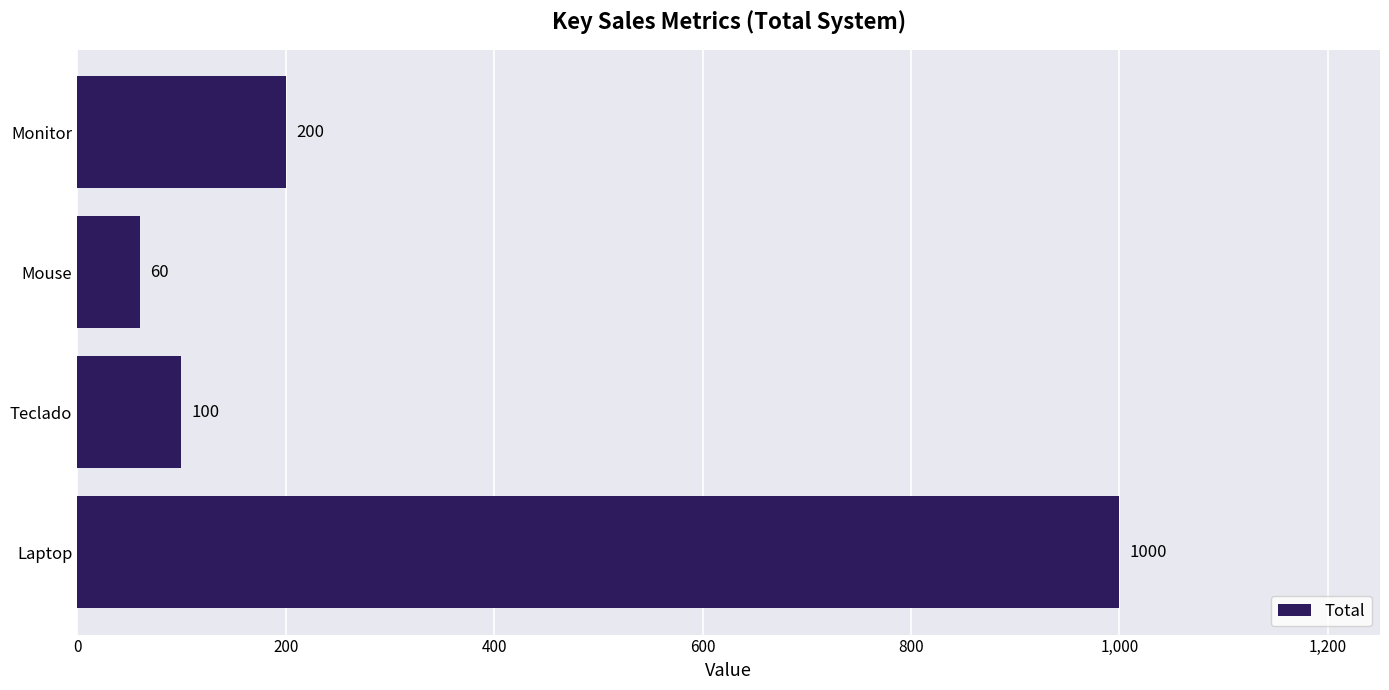

How many bars are there in total?

4